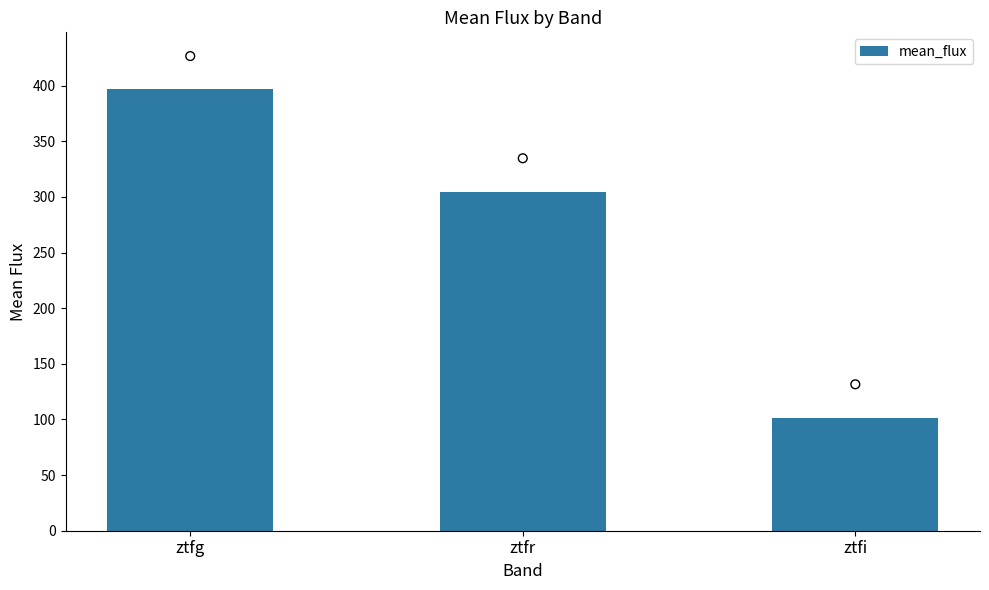

What is the change in value from ztfg to ztfi?

-295.0